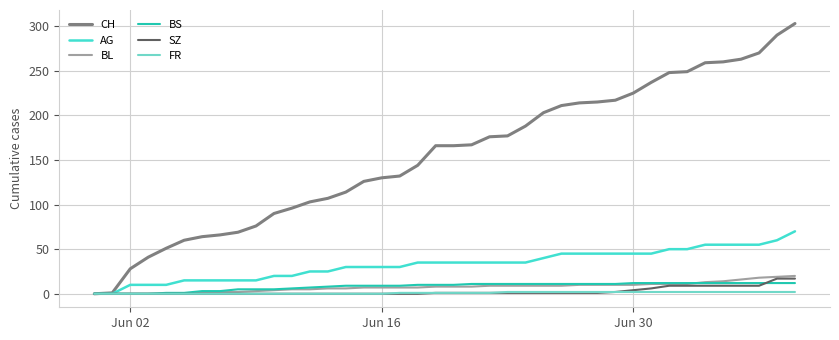

Which series has the largest range (max minus min)?

CH